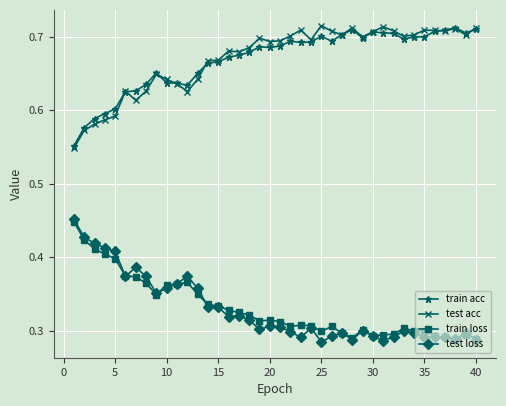

True or false: train acc and train loss intersect in this chart.

False